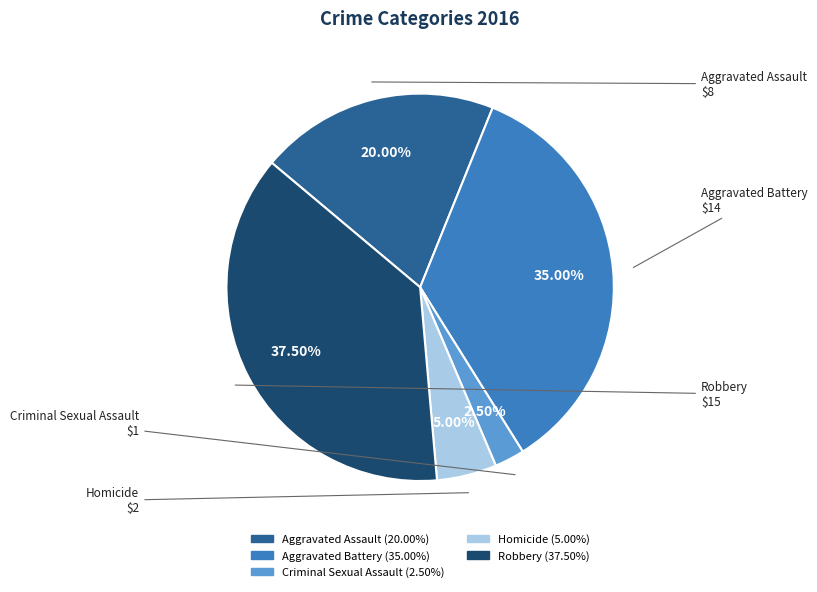

Rank the categories by value from lowest to highest.

Criminal Sexual Assault, Homicide, Aggravated Assault, Aggravated Battery, Robbery